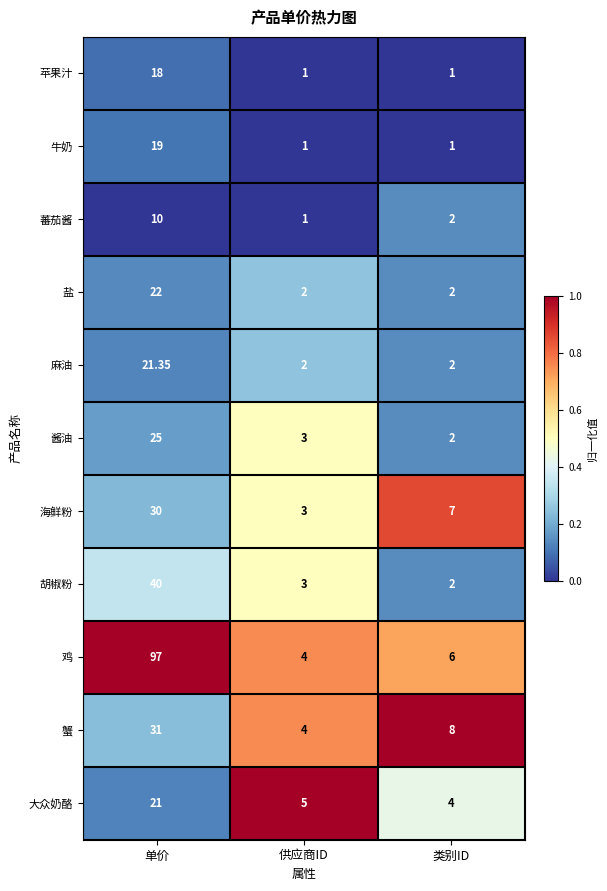

At which category does the chart reach its peak across all series?

单价